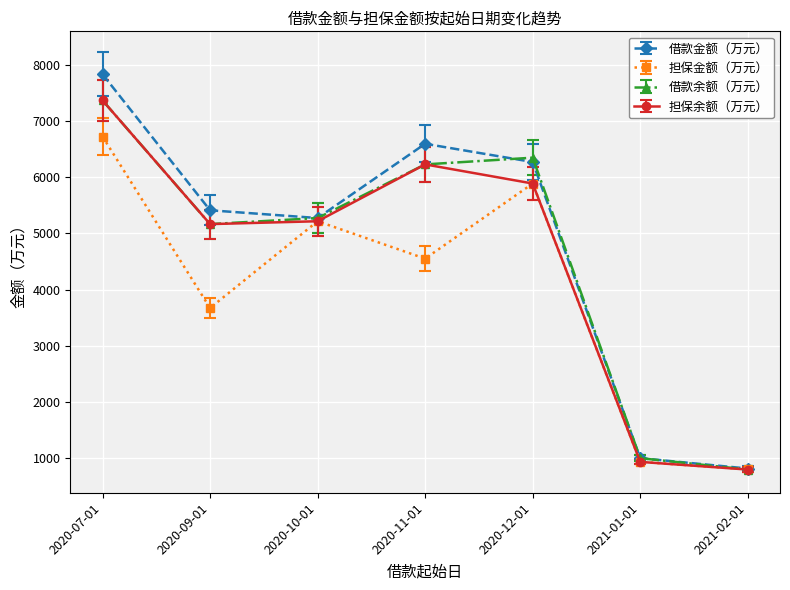

The 借款金额（万元） series shows 4196.8 at 2020-11-01. True or false?

False